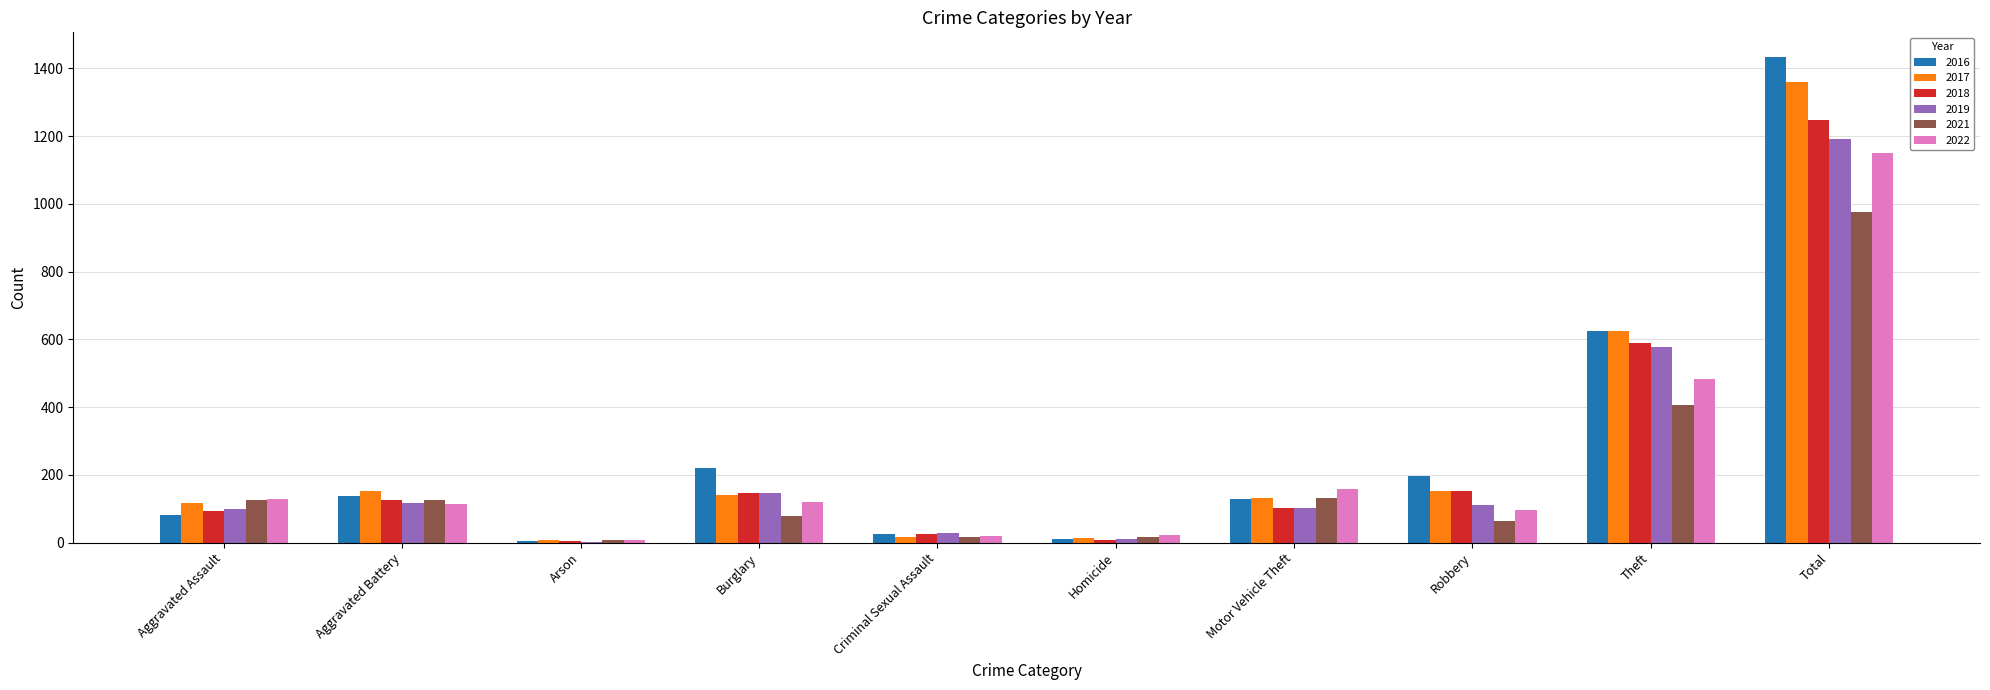

What are all the series names shown in the legend?

2016, 2017, 2018, 2019, 2021, 2022